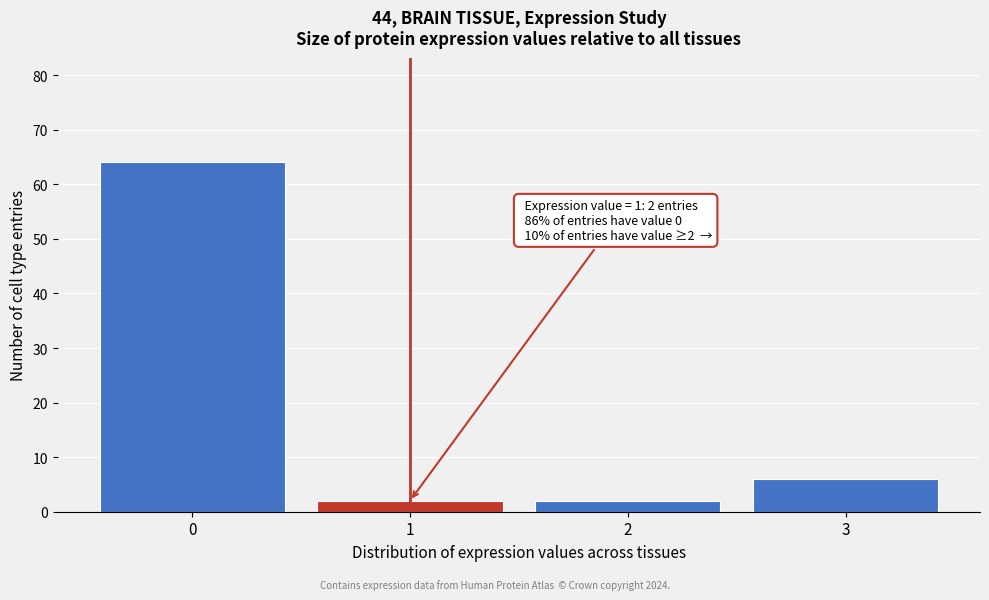

Over which range of the x-axis is the bar tallest?

-0.5 to 0.5